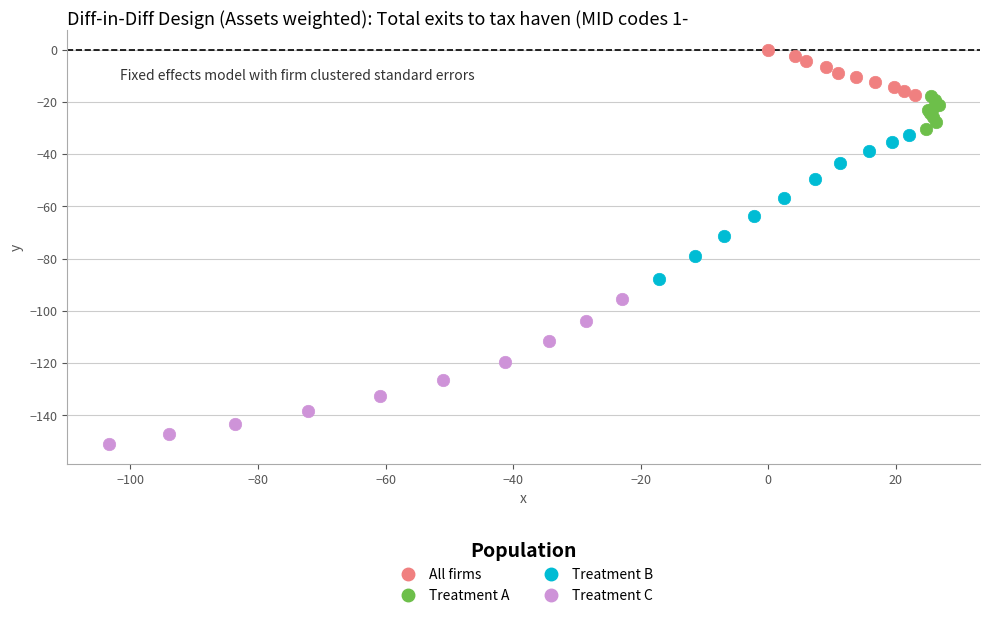

Which series reaches the minimum Y coordinate?

Treatment C